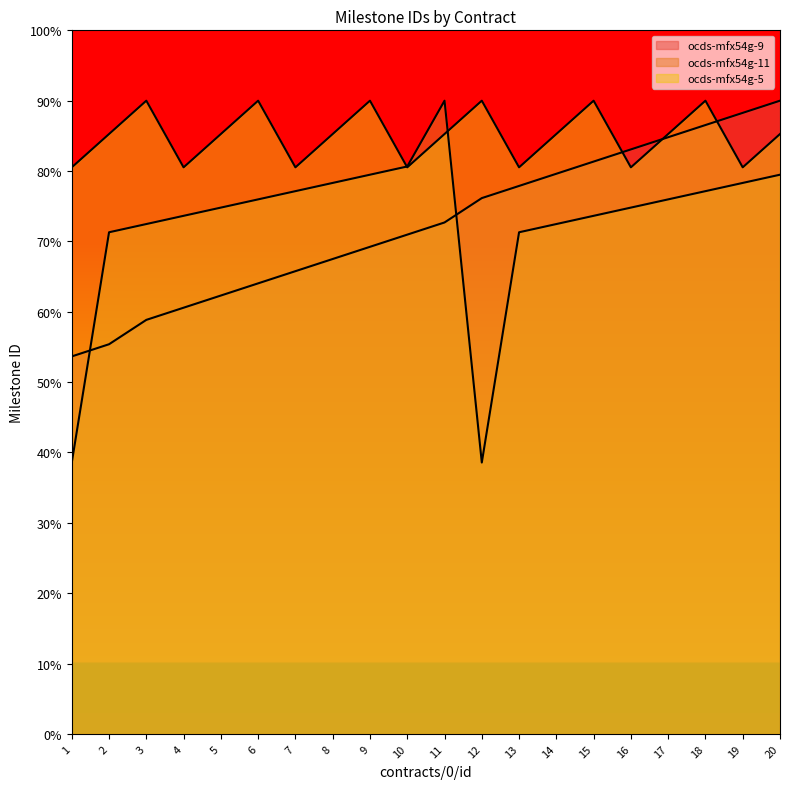

How many lines are shown in the chart?

3